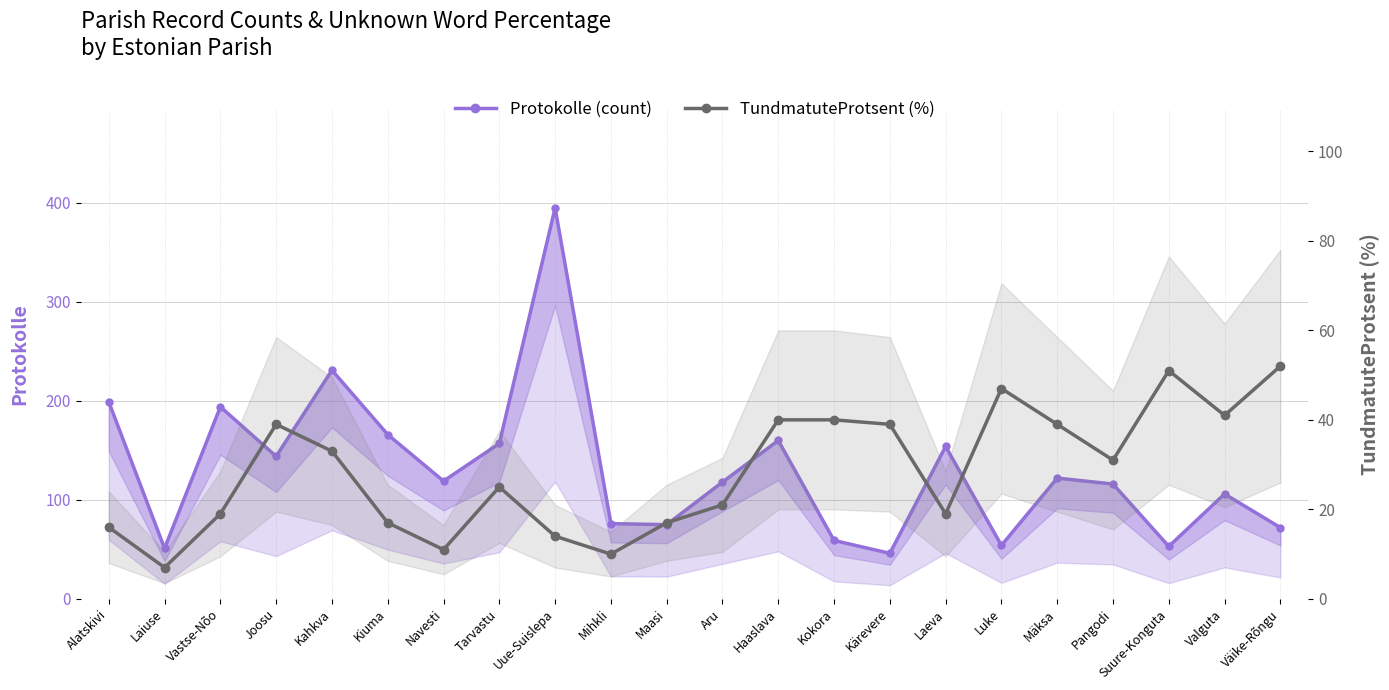

What is the value of the TundmatuteProtsent (%) point at the 16th from the left?

19